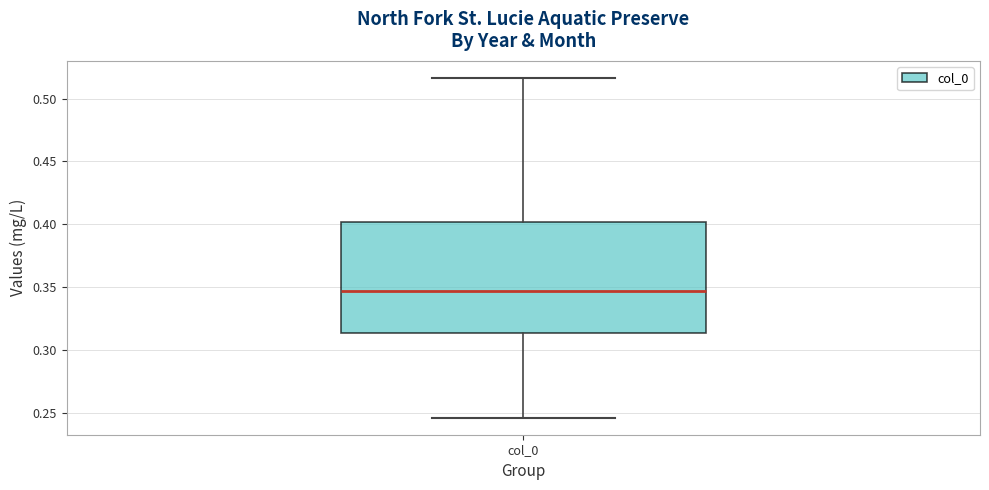

Transcribe this box plot: give where the median line is, the range the box spans, and where the two whiskers end, as read against the y-axis. The values are not printed on the chart, so give them approximately, as read against the axis.

median 0.345, box 0.315 to 0.400, whiskers 0.245 to 0.515